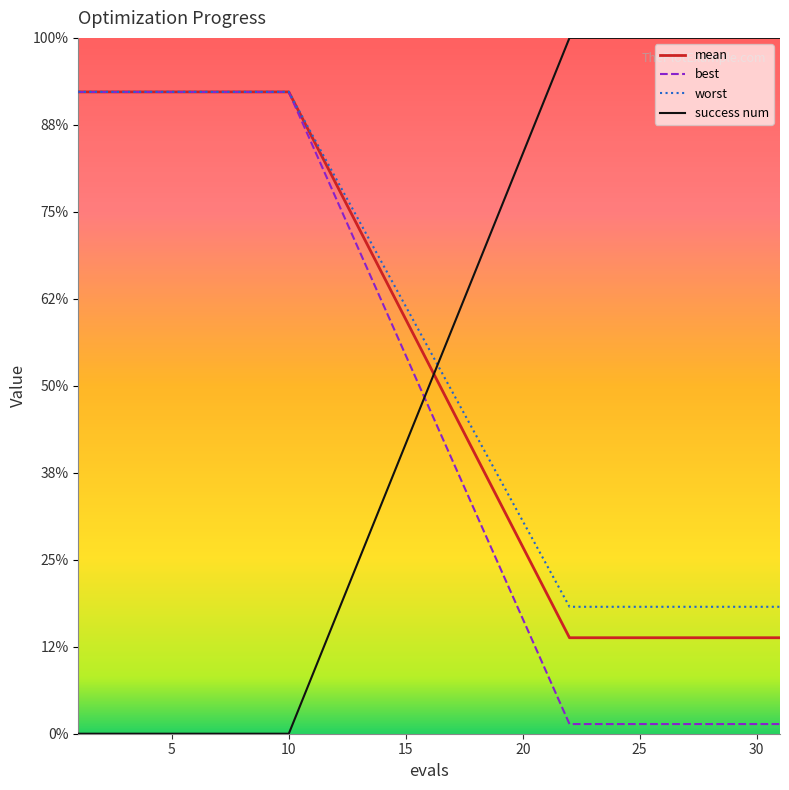

What are all the series names shown in the legend?

mean, best, worst, success num